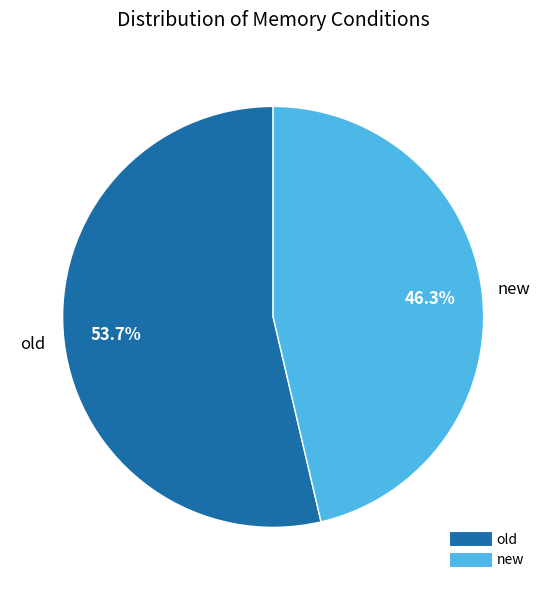

True or false: old accounts for 42% of the total.

False